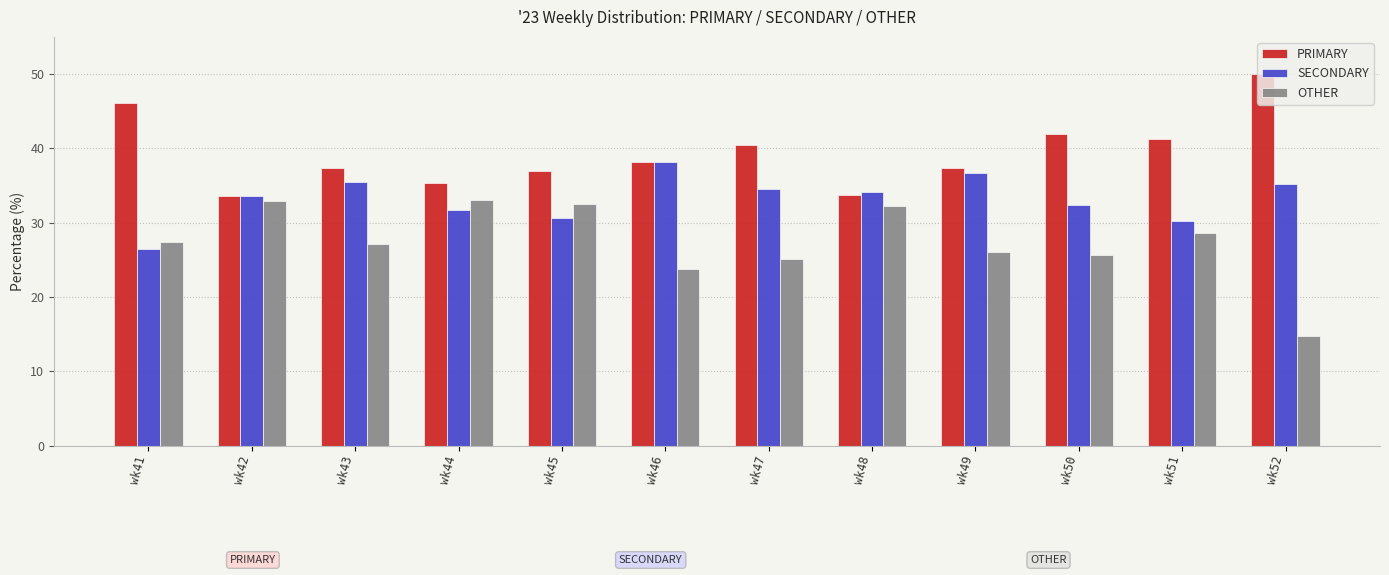

Which series has the largest range (max minus min)?

OTHER